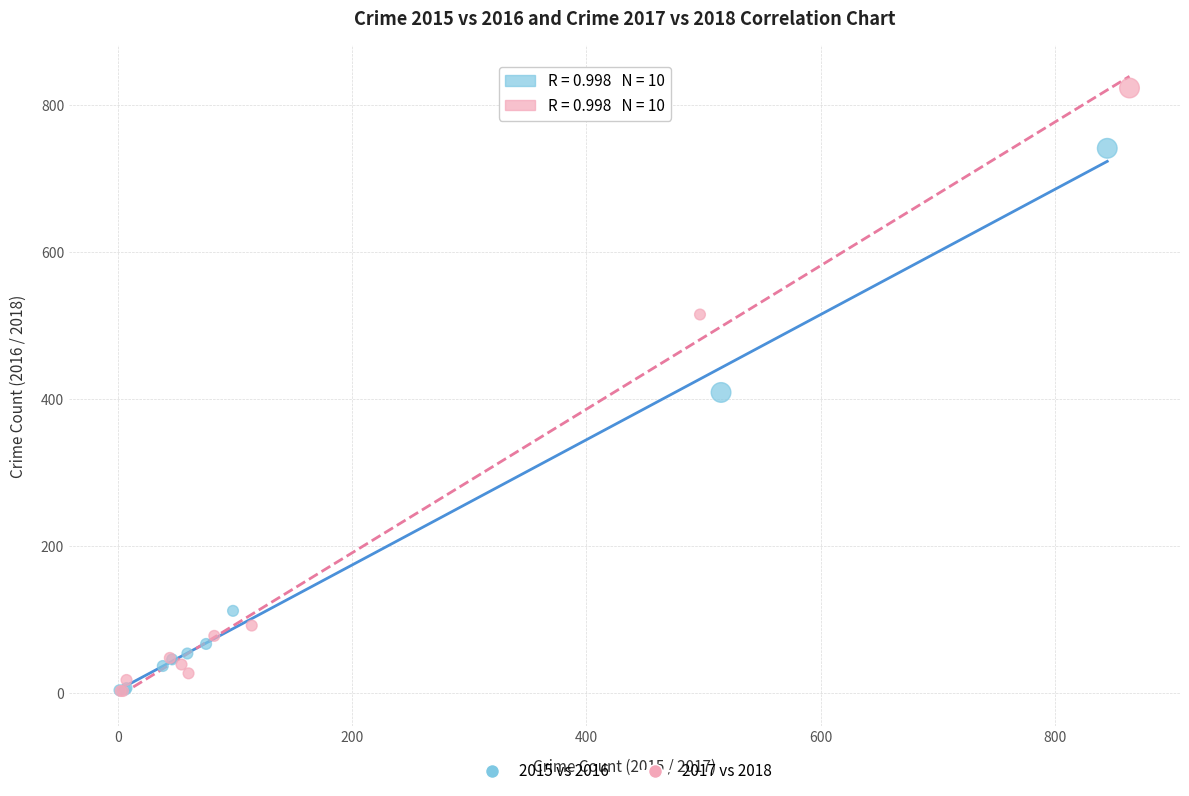

Which series reaches the maximum Y coordinate?

2017 vs 2018